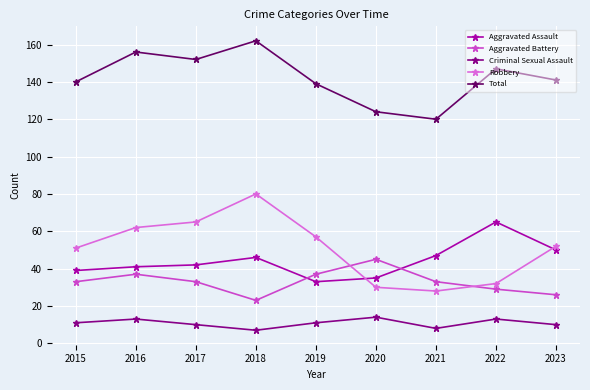

Does the chart have visible grid lines?

Yes